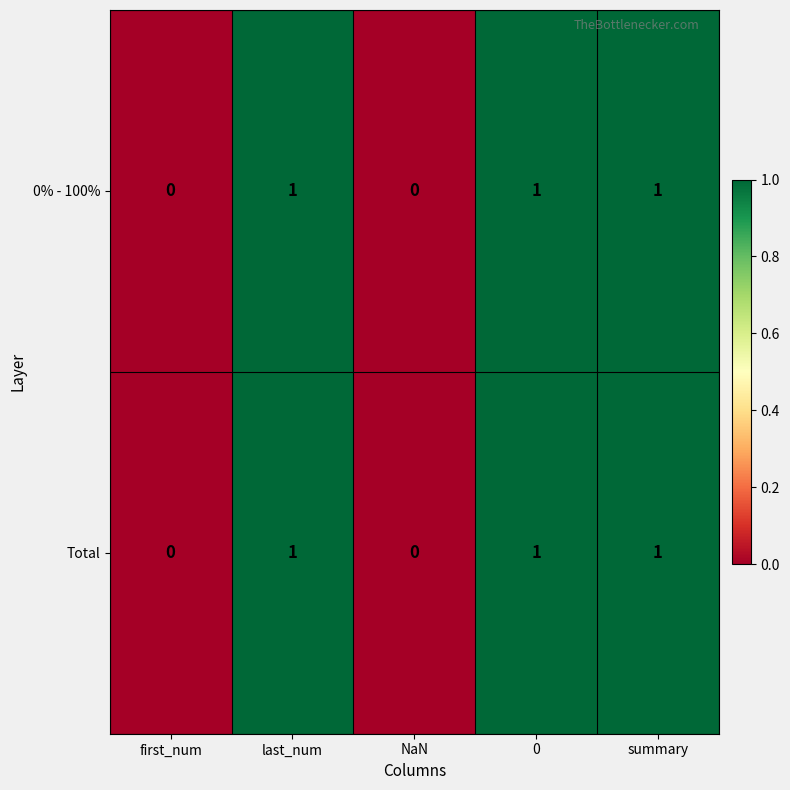

True or false: 0% - 100% has a value of 2 at last_num.

False